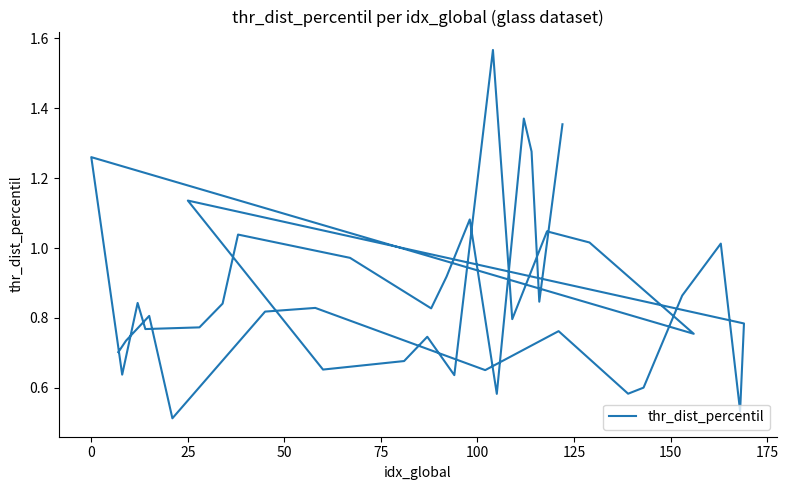

Is this an area chart (filled region under the line)?

No